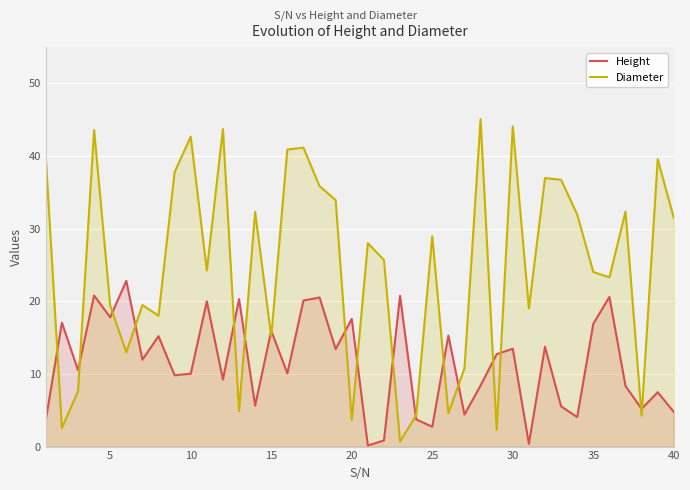

Is it true that Diameter equals 15.1 at 15?

True